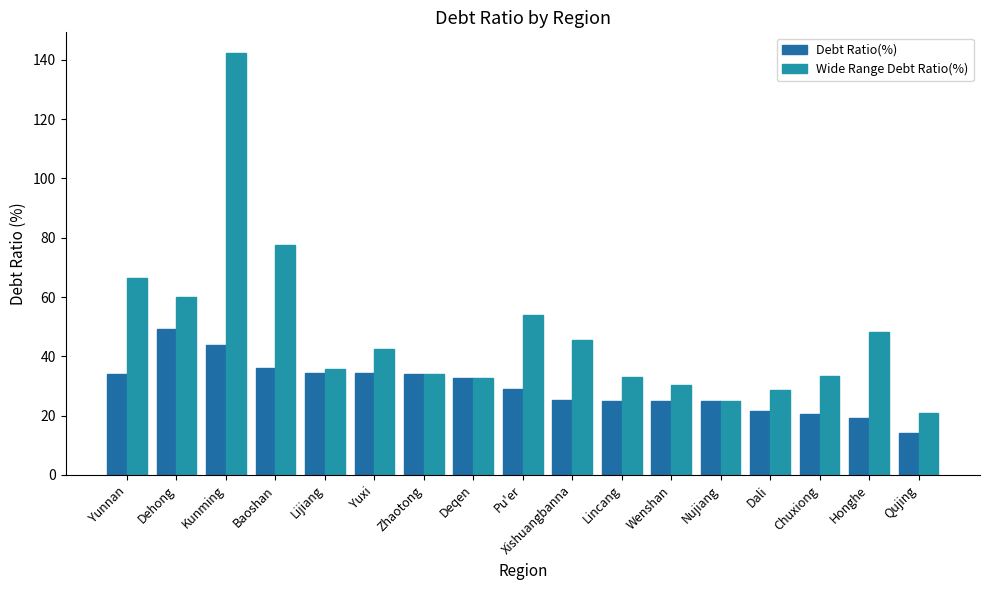

Is the value of Wide Range Debt Ratio(%) at Honghe greater than the value of Debt Ratio(%) at Deqen?

Yes